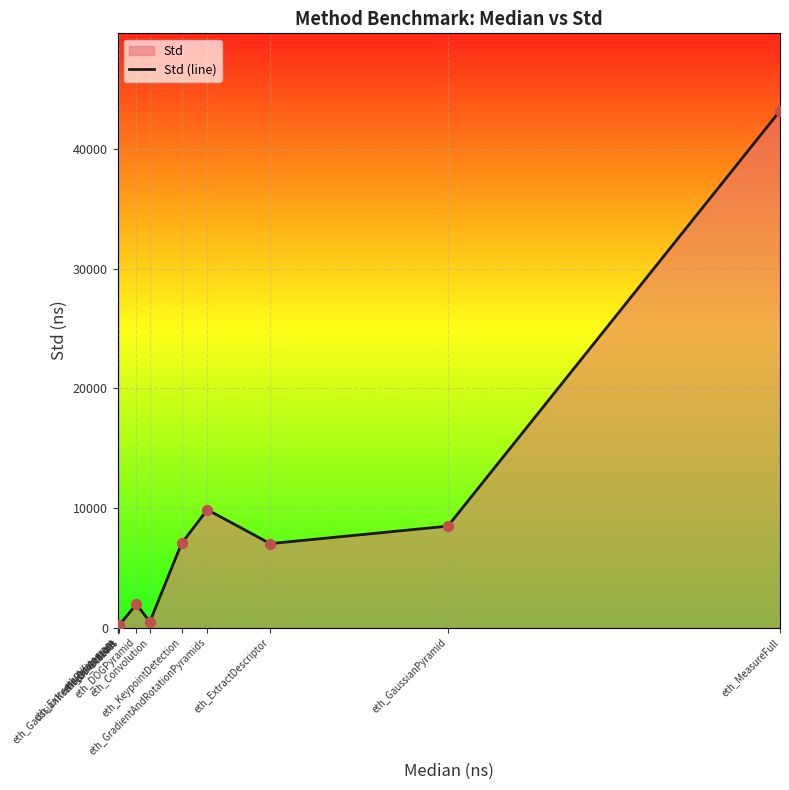

Which has a higher value, eth_Downscale or eth_DOGPyramid?

eth_DOGPyramid